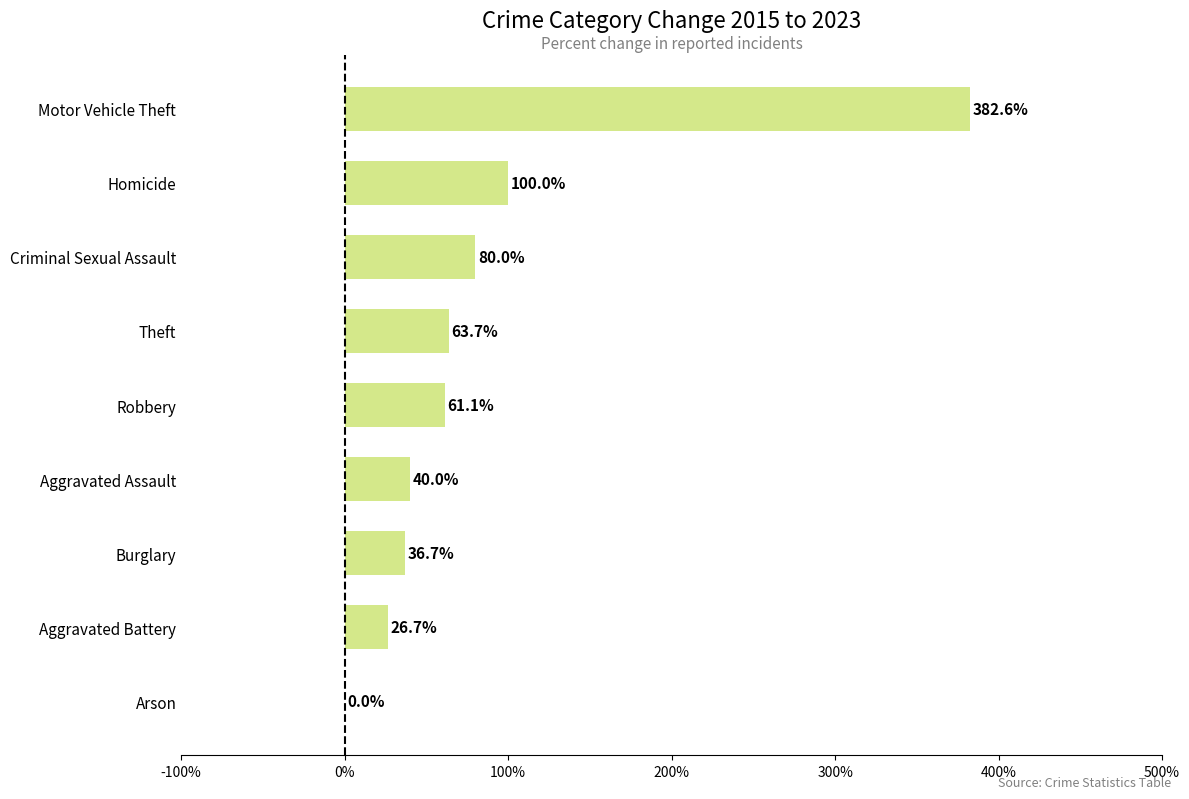

Which category has the highest value across all series?

Motor Vehicle Theft